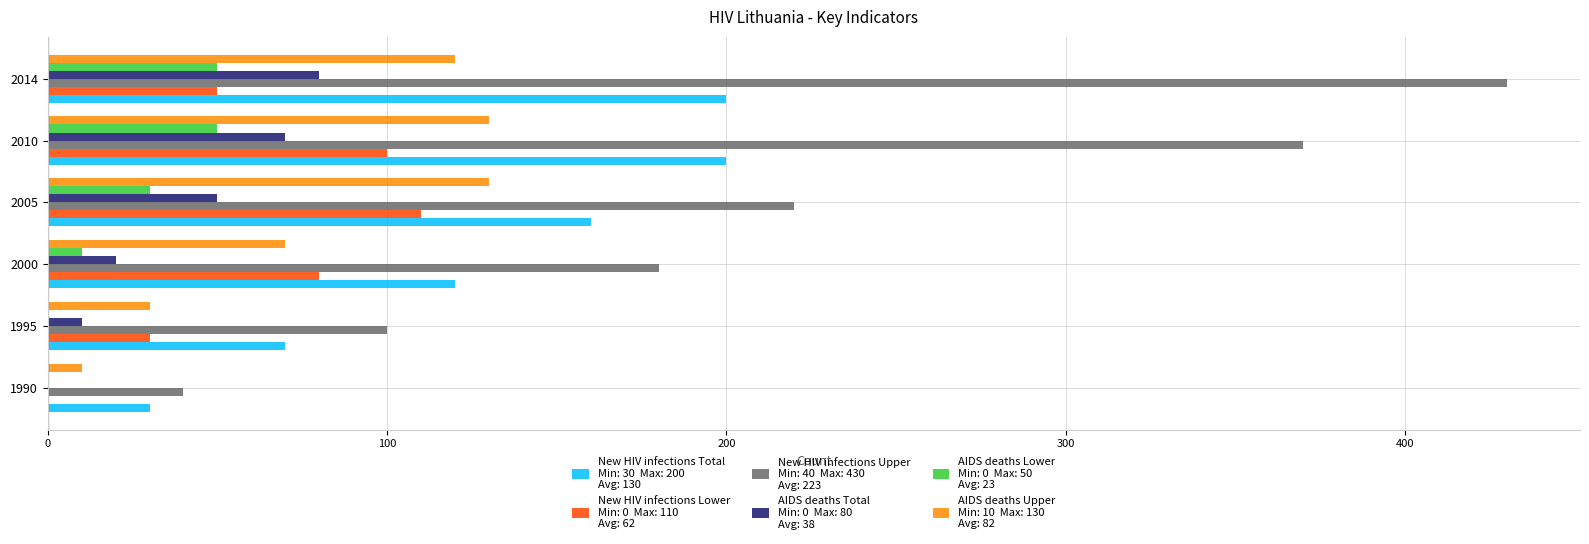

At which category does the chart reach its peak across all series?

2014